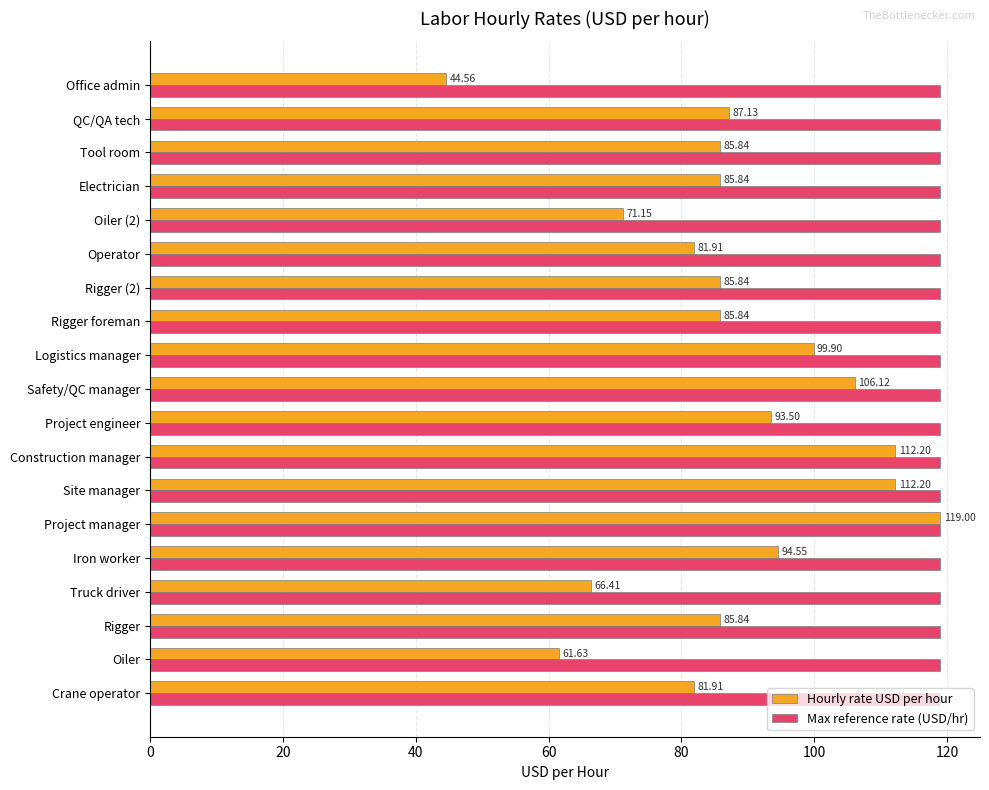

How many data points in Hourly rate USD per hour are above 85?

13